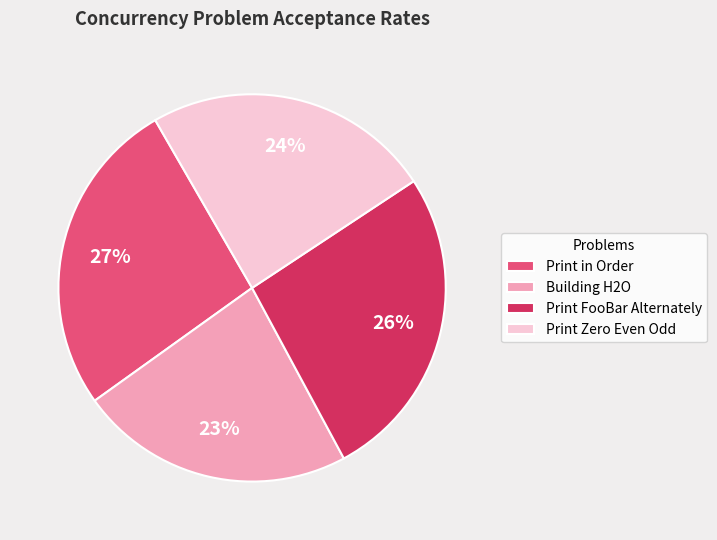

To the nearest percent, what portion does Print FooBar Alternately represent?

26%